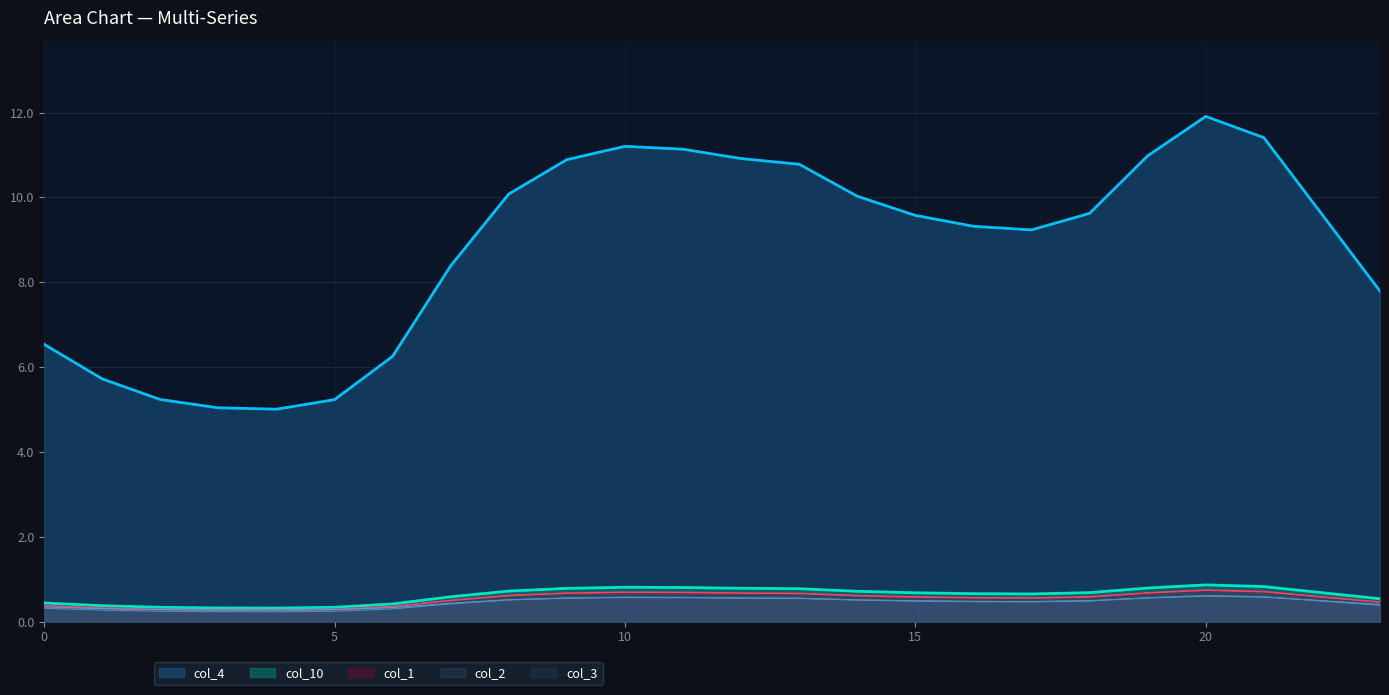

Is the value of col_1 at 10 greater than the value of col_3 at 21?

Yes